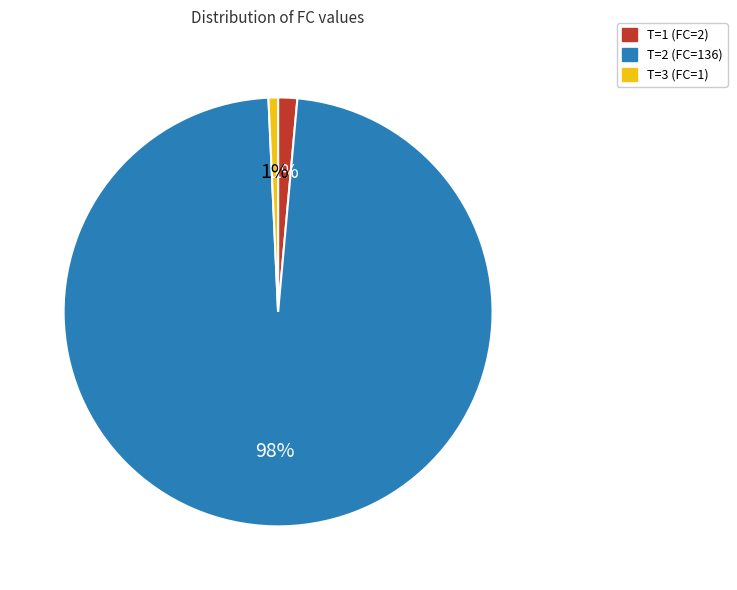

Which has a higher value, T=2 (FC=136) or T=3 (FC=1)?

T=2 (FC=136)